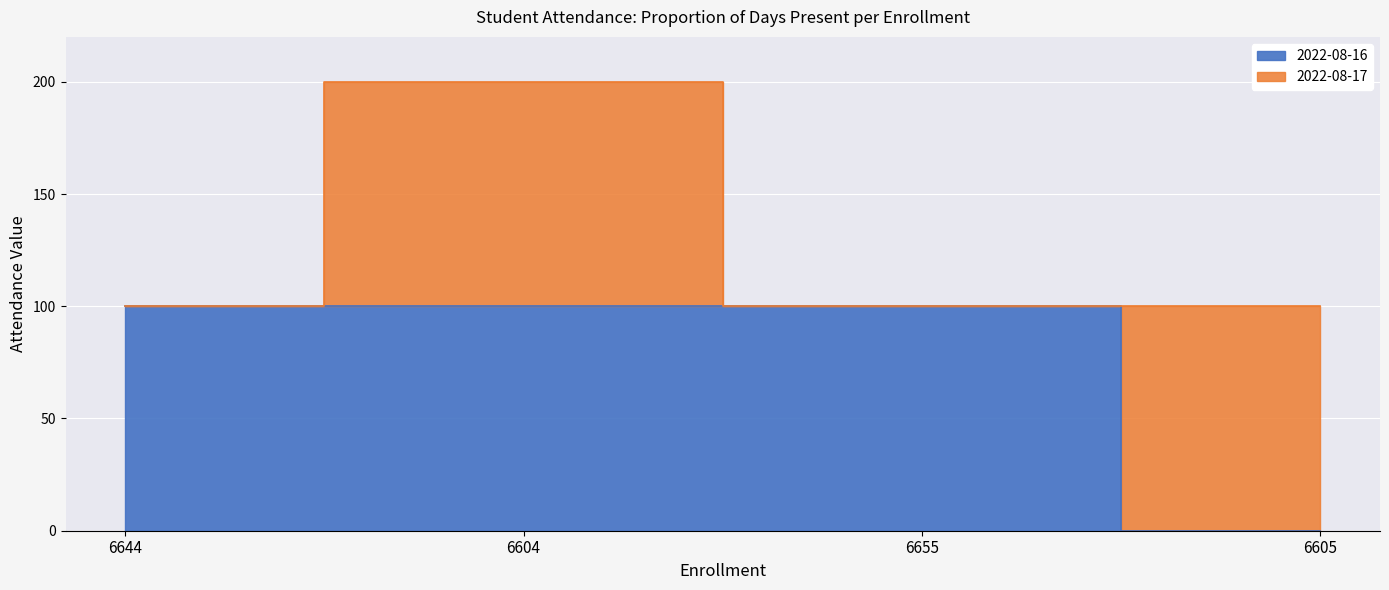

What position from the left is 6605?

4